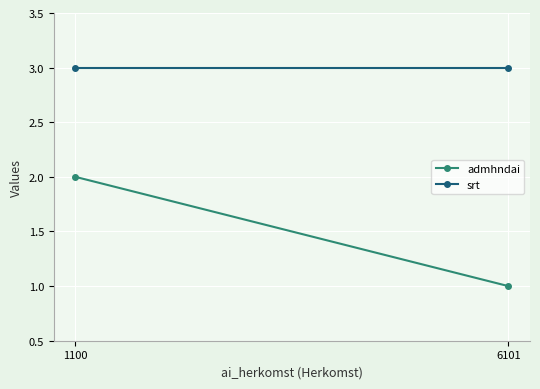

List the series in order of their peak value, highest first.

srt, admhndai